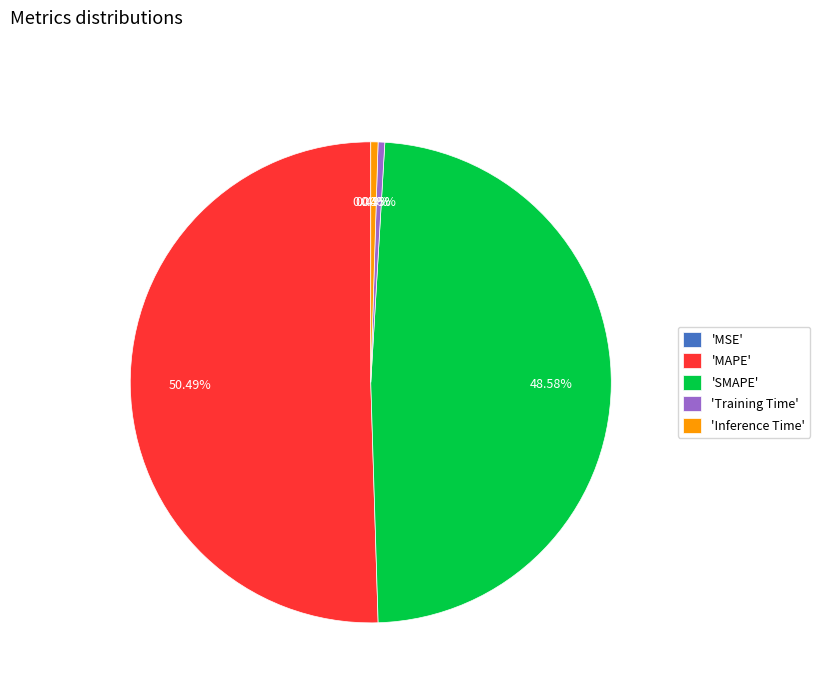

Which category has the biggest portion of the pie?

'MAPE'